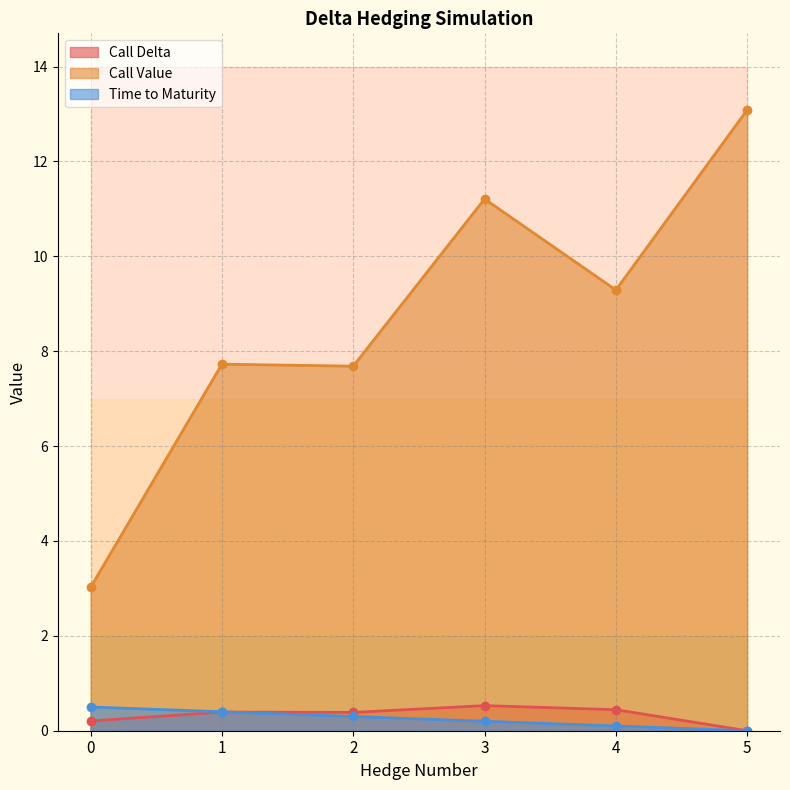

How many lines are shown in the chart?

3